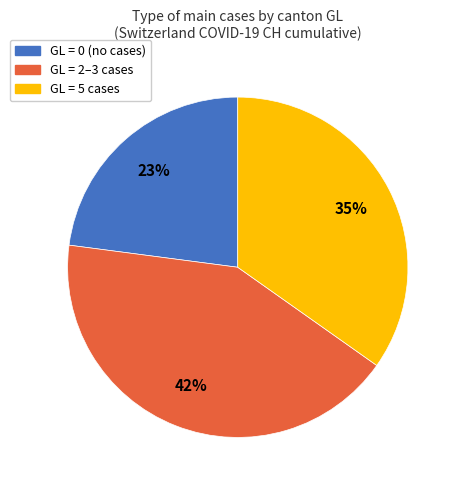

Rank the categories by value from lowest to highest.

GL = 0 (no cases), GL = 5 cases, GL = 2–3 cases